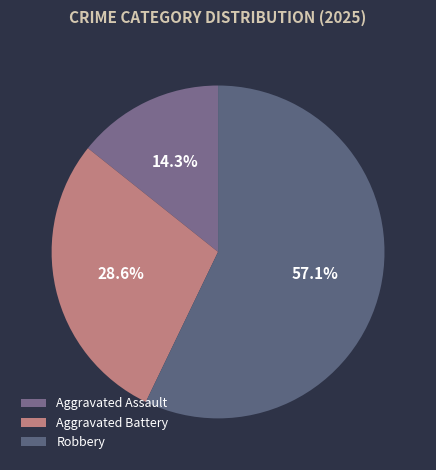

What percentage do Aggravated Battery and Aggravated Assault together represent?

42.9%